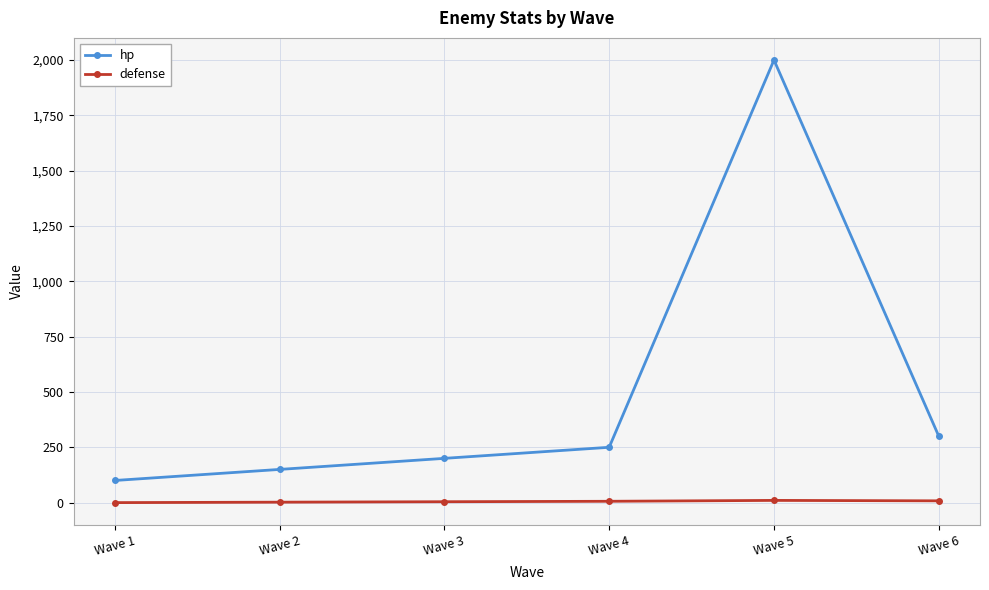

Which series has the widest spread of values?

hp